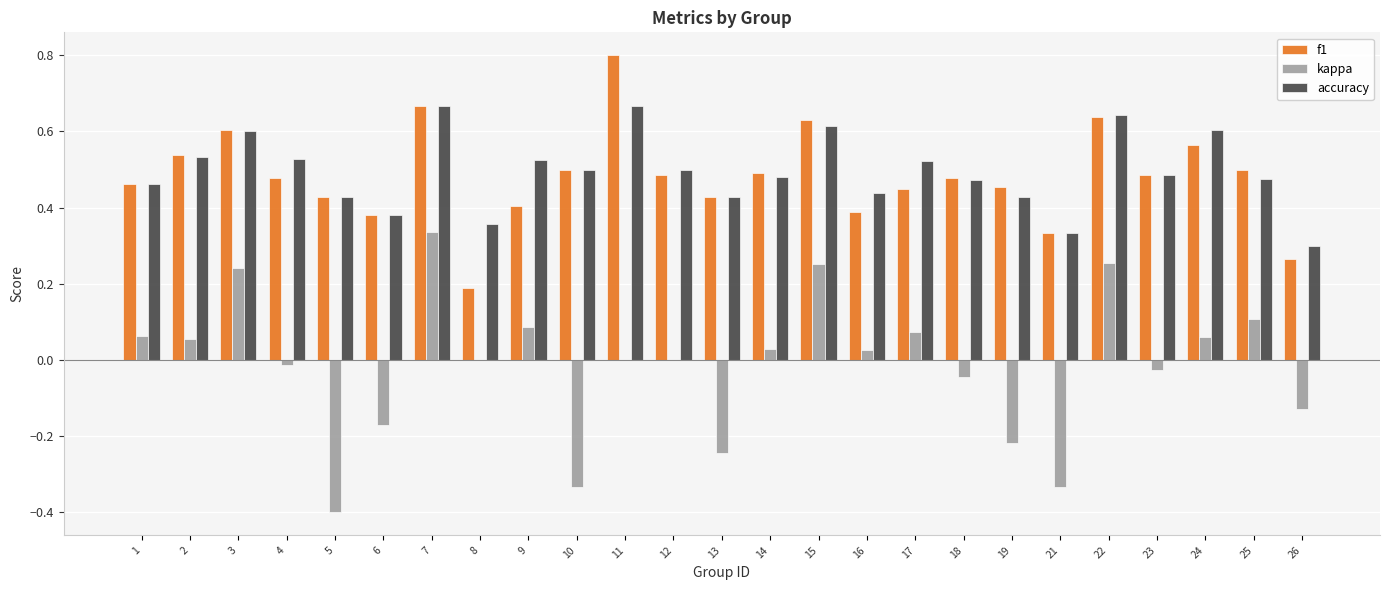

What is the maximum value shown in the chart?

0.8